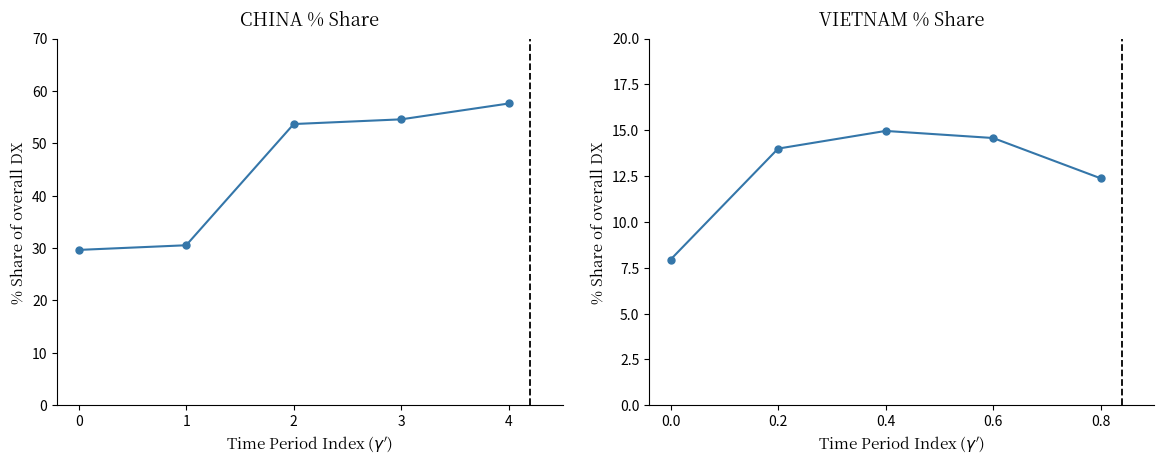

What is the difference between the VIETNAM values at 0.4 and 0.8?

2.6